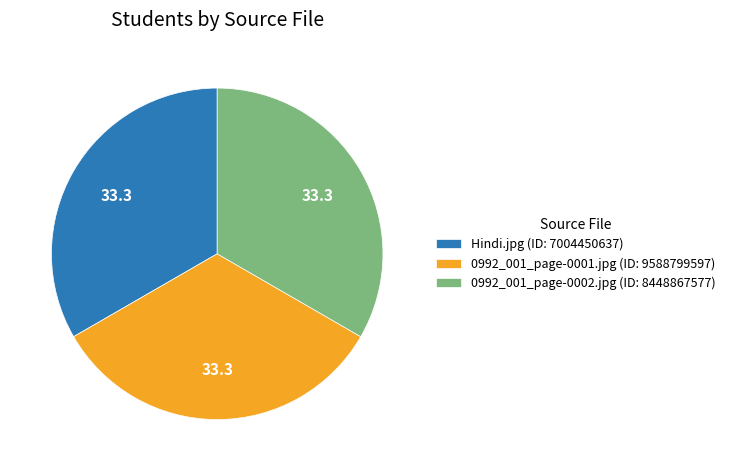

Is it true that Hindi.jpg (ID: 7004450637) is 33% of the pie?

True